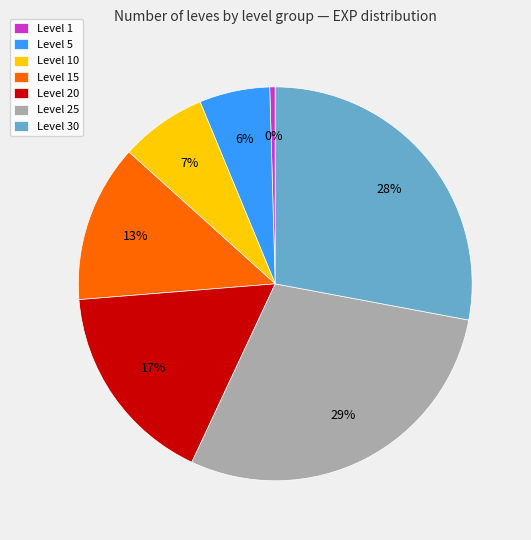

What is the largest slice in the pie chart?

Level 25